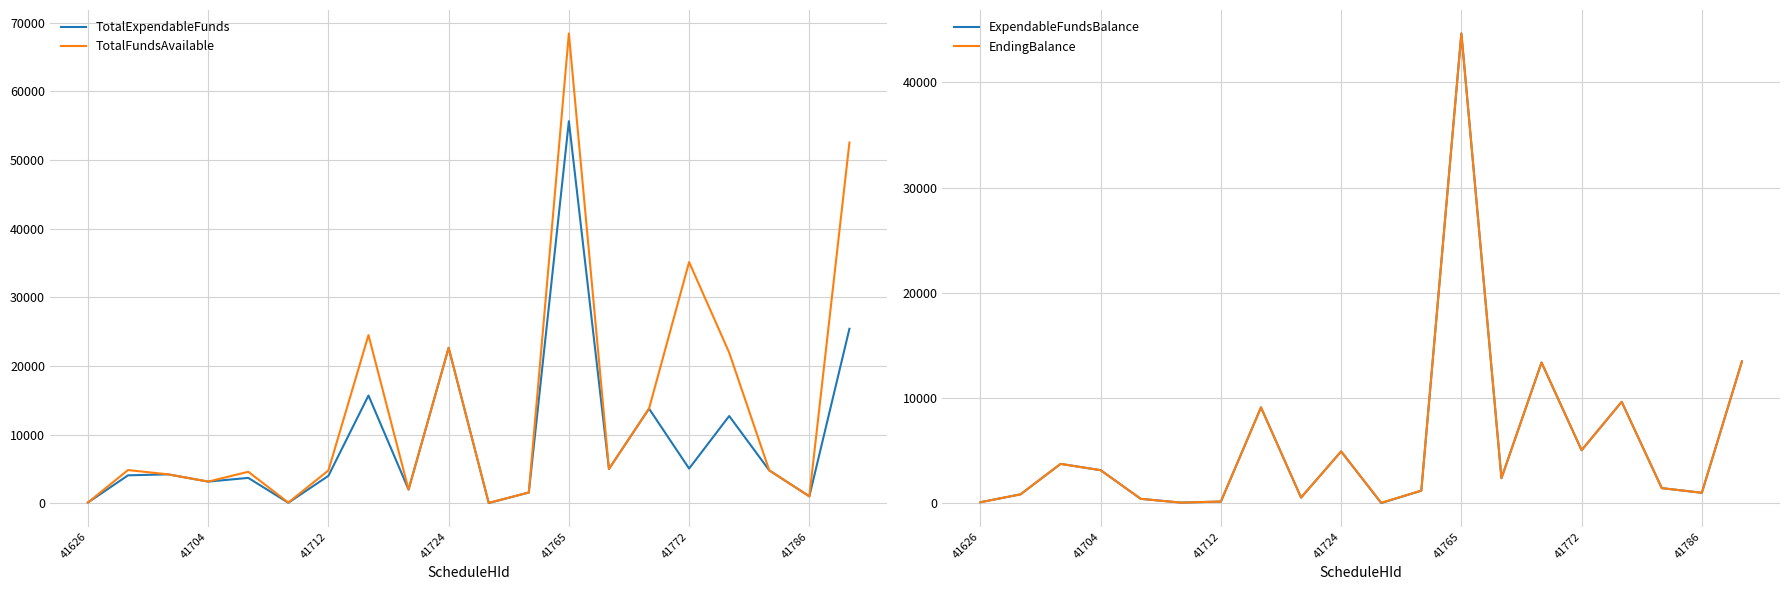

Which series has the largest total across all categories?

TotalFundsAvailable